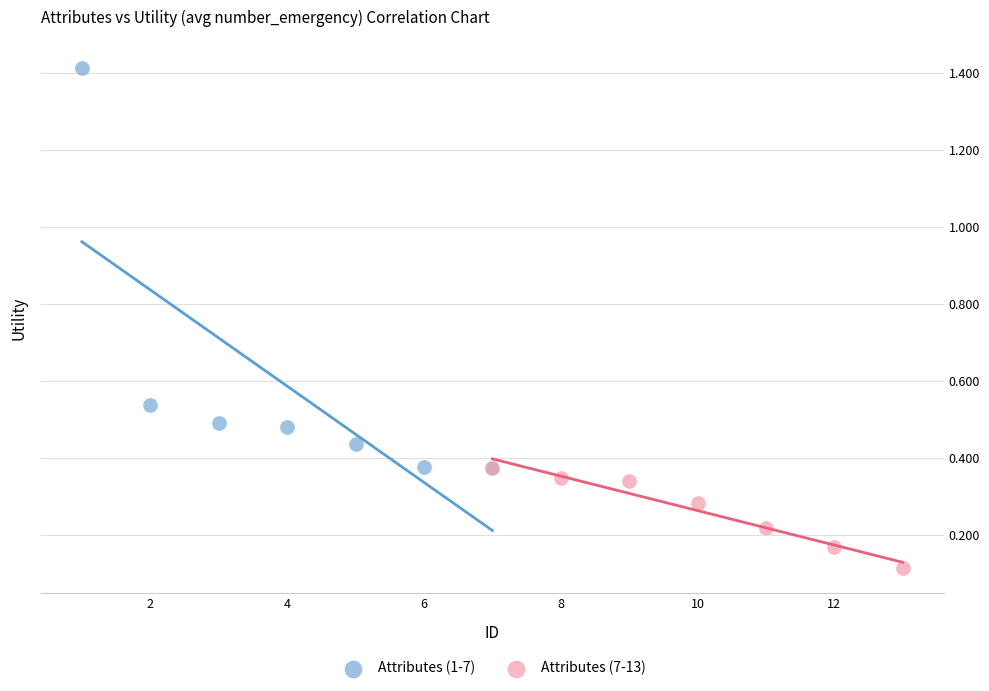

Which series has the largest Y range (max minus min)?

Attributes (1-7)